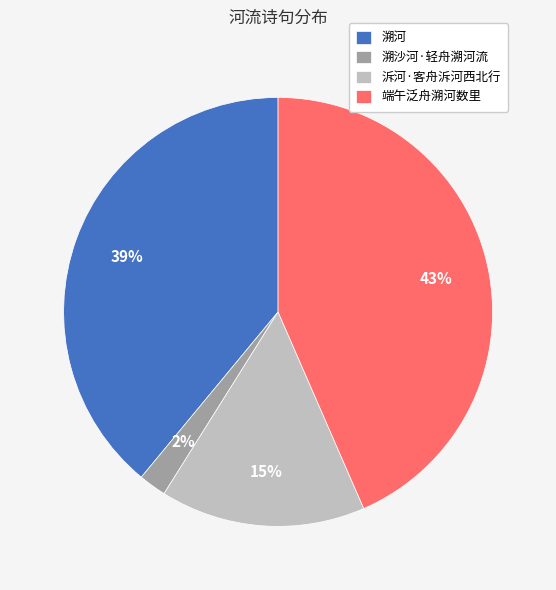

Which slice is the smallest?

溯沙河·轻舟溯河流